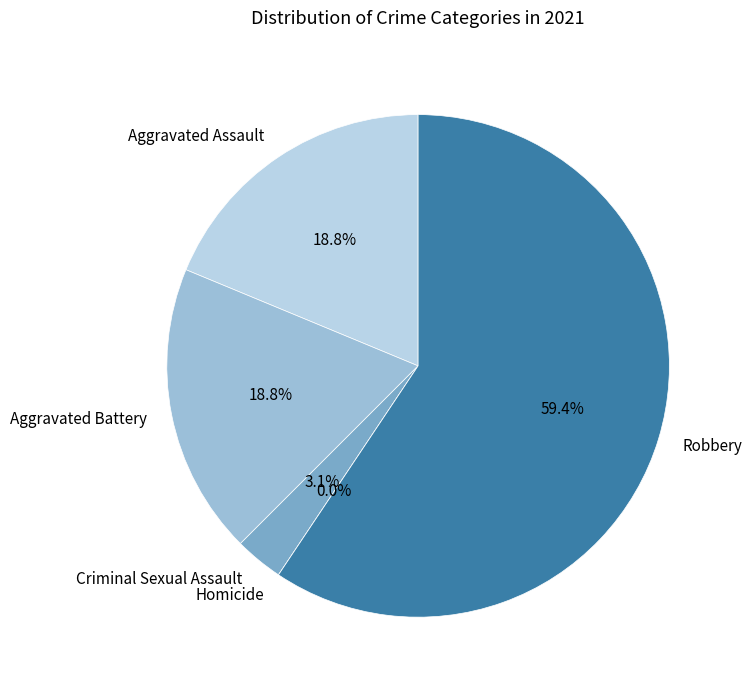

How many segments does this pie chart have?

5